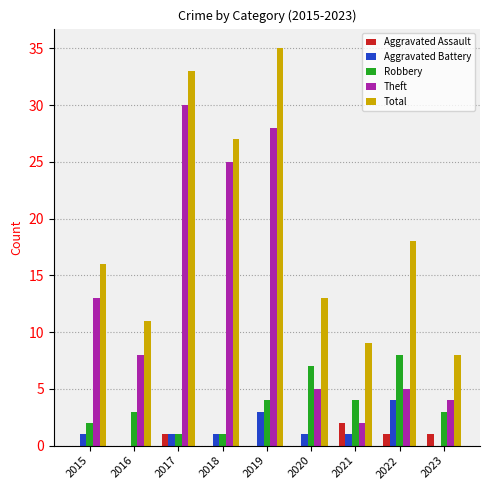

Is it true that Total equals 16 at 2015?

True